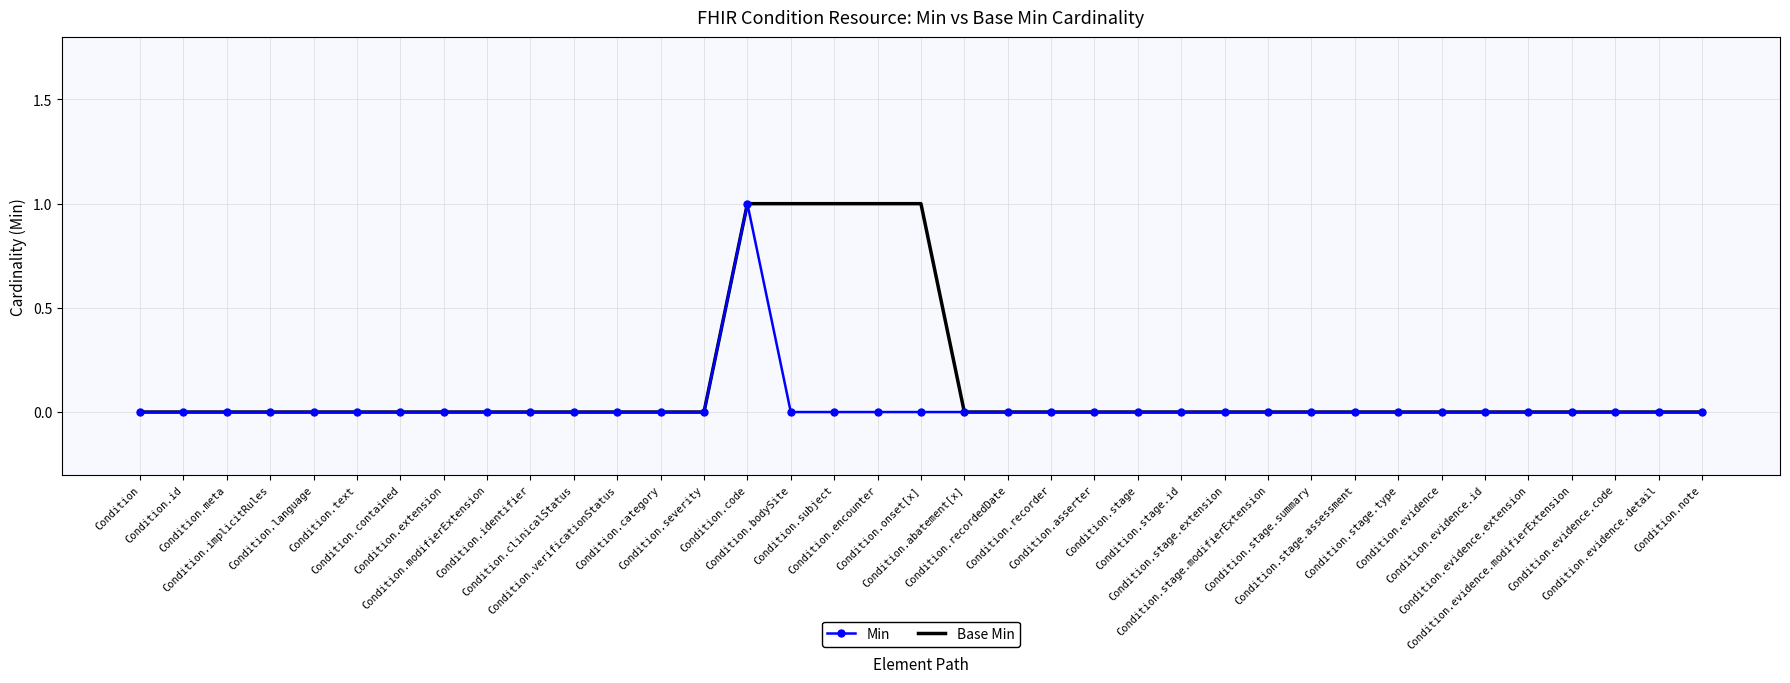

What position from the left is Condition.meta?

3